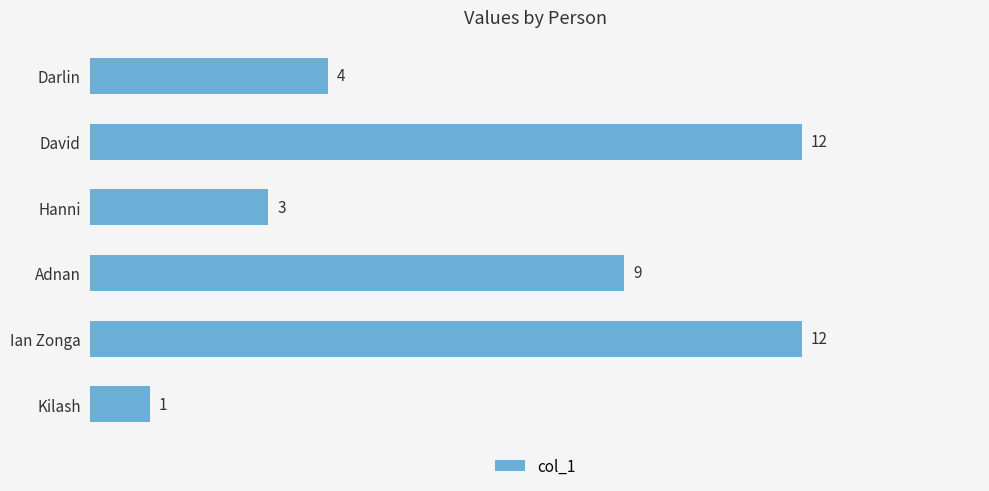

Approximately how many times larger is the value at Hanni compared to Adnan?

0.3